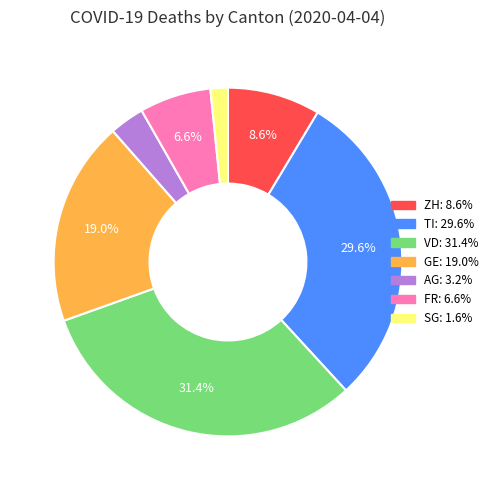

Is there any slice that represents more than half of the pie?

No